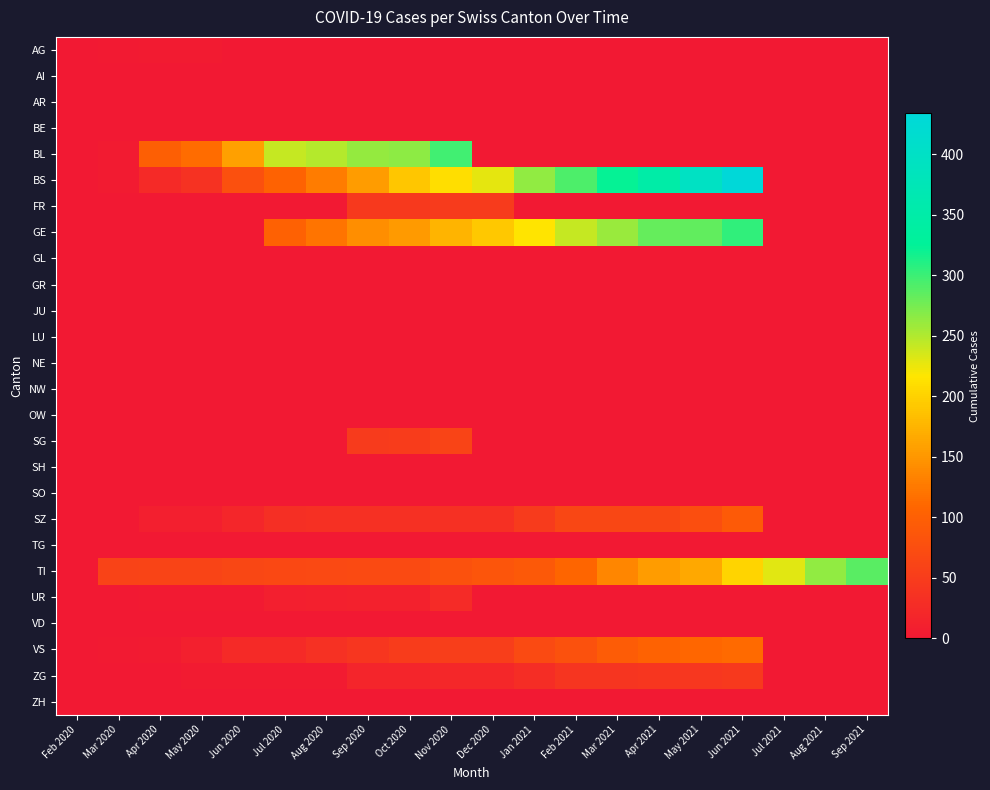

Reading right to left, list all the values displayed in this chart.

AG: Sep 2021=0	Aug 2021=0	Jul 2021=0	Jun 2021=0	May 2021=0	Apr 2021=0	Mar 2021=0	Feb 2021=0	Jan 2021=0	Dec 2020=0	Nov 2020=0	Oct 2020=0	Sep 2020=0	Aug 2020=0	Jul 2020=0	Jun 2020=0	May 2020=4	Apr 2020=4	Mar 2020=3	Feb 2020=1
AI: Sep 2021=0	Aug 2021=0	Jul 2021=0	Jun 2021=0	May 2021=0	Apr 2021=0	Mar 2021=0	Feb 2021=0	Jan 2021=0	Dec 2020=0	Nov 2020=0	Oct 2020=0	Sep 2020=0	Aug 2020=0	Jul 2020=0	Jun 2020=0	May 2020=0	Apr 2020=0	Mar 2020=0	Feb 2020=0
AR: Sep 2021=0	Aug 2021=0	Jul 2021=0	Jun 2021=0	May 2021=0	Apr 2021=0	Mar 2021=0	Feb 2021=0	Jan 2021=0	Dec 2020=0	Nov 2020=0	Oct 2020=0	Sep 2020=0	Aug 2020=0	Jul 2020=0	Jun 2020=0	May 2020=0	Apr 2020=0	Mar 2020=0	Feb 2020=0
BE: Sep 2021=0	Aug 2021=0	Jul 2021=0	Jun 2021=0	May 2021=0	Apr 2021=0	Mar 2021=0	Feb 2021=0	Jan 2021=0	Dec 2020=0	Nov 2020=0	Oct 2020=0	Sep 2020=0	Aug 2020=0	Jul 2020=0	Jun 2020=0	May 2020=0	Apr 2020=0	Mar 2020=0	Feb 2020=0
BL: Sep 2021=0	Aug 2021=0	Jul 2021=0	Jun 2021=0	May 2021=0	Apr 2021=0	Mar 2021=0	Feb 2021=0	Jan 2021=0	Dec 2020=0	Nov 2020=298	Oct 2020=266	Sep 2020=262	Aug 2020=249	Jul 2020=242	Jun 2020=158	May 2020=115	Apr 2020=100	Mar 2020=5	Feb 2020=0
BS: Sep 2021=0	Aug 2021=0	Jul 2021=0	Jun 2021=434	May 2021=397	Apr 2021=350	Mar 2021=323	Feb 2021=292	Jan 2021=263	Dec 2020=228	Nov 2020=211	Oct 2020=191	Sep 2020=155	Aug 2020=128	Jul 2020=105	Jun 2020=78	May 2020=36	Apr 2020=25	Mar 2020=4	Feb 2020=0
FR: Sep 2021=0	Aug 2021=0	Jul 2021=0	Jun 2021=0	May 2021=0	Apr 2021=0	Mar 2021=0	Feb 2021=0	Jan 2021=0	Dec 2020=49	Nov 2020=49	Oct 2020=46	Sep 2020=46	Aug 2020=0	Jul 2020=0	Jun 2020=0	May 2020=0	Apr 2020=0	Mar 2020=0	Feb 2020=0
GE: Sep 2021=0	Aug 2021=0	Jul 2021=0	Jun 2021=305	May 2021=284	Apr 2021=283	Mar 2021=260	Feb 2021=241	Jan 2021=216	Dec 2020=193	Nov 2020=175	Oct 2020=153	Sep 2020=144	Aug 2020=122	Jul 2020=103	Jun 2020=0	May 2020=0	Apr 2020=0	Mar 2020=0	Feb 2020=0
GL: Sep 2021=0	Aug 2021=0	Jul 2021=0	Jun 2021=0	May 2021=0	Apr 2021=0	Mar 2021=0	Feb 2021=0	Jan 2021=0	Dec 2020=0	Nov 2020=0	Oct 2020=0	Sep 2020=0	Aug 2020=0	Jul 2020=0	Jun 2020=0	May 2020=0	Apr 2020=0	Mar 2020=0	Feb 2020=0
GR: Sep 2021=0	Aug 2021=0	Jul 2021=0	Jun 2021=0	May 2021=0	Apr 2021=0	Mar 2021=0	Feb 2021=0	Jan 2021=0	Dec 2020=0	Nov 2020=0	Oct 2020=0	Sep 2020=0	Aug 2020=0	Jul 2020=0	Jun 2020=0	May 2020=0	Apr 2020=0	Mar 2020=0	Feb 2020=0
JU: Sep 2021=0	Aug 2021=0	Jul 2021=0	Jun 2021=0	May 2021=0	Apr 2021=0	Mar 2021=0	Feb 2021=0	Jan 2021=0	Dec 2020=0	Nov 2020=0	Oct 2020=0	Sep 2020=0	Aug 2020=0	Jul 2020=0	Jun 2020=0	May 2020=0	Apr 2020=0	Mar 2020=0	Feb 2020=0
LU: Sep 2021=0	Aug 2021=0	Jul 2021=0	Jun 2021=0	May 2021=0	Apr 2021=0	Mar 2021=0	Feb 2021=0	Jan 2021=0	Dec 2020=0	Nov 2020=0	Oct 2020=0	Sep 2020=0	Aug 2020=0	Jul 2020=0	Jun 2020=0	May 2020=0	Apr 2020=0	Mar 2020=0	Feb 2020=0
NE: Sep 2021=0	Aug 2021=0	Jul 2021=0	Jun 2021=0	May 2021=0	Apr 2021=0	Mar 2021=0	Feb 2021=0	Jan 2021=0	Dec 2020=0	Nov 2020=0	Oct 2020=0	Sep 2020=0	Aug 2020=0	Jul 2020=0	Jun 2020=0	May 2020=0	Apr 2020=0	Mar 2020=0	Feb 2020=0
NW: Sep 2021=0	Aug 2021=0	Jul 2021=0	Jun 2021=0	May 2021=0	Apr 2021=0	Mar 2021=0	Feb 2021=0	Jan 2021=0	Dec 2020=0	Nov 2020=0	Oct 2020=0	Sep 2020=0	Aug 2020=0	Jul 2020=0	Jun 2020=0	May 2020=0	Apr 2020=0	Mar 2020=0	Feb 2020=0
OW: Sep 2021=0	Aug 2021=0	Jul 2021=0	Jun 2021=0	May 2021=0	Apr 2021=0	Mar 2021=0	Feb 2021=0	Jan 2021=0	Dec 2020=0	Nov 2020=0	Oct 2020=0	Sep 2020=0	Aug 2020=0	Jul 2020=0	Jun 2020=0	May 2020=0	Apr 2020=0	Mar 2020=0	Feb 2020=0
SG: Sep 2021=0	Aug 2021=0	Jul 2021=0	Jun 2021=0	May 2021=0	Apr 2021=0	Mar 2021=0	Feb 2021=0	Jan 2021=0	Dec 2020=0	Nov 2020=62	Oct 2020=50	Sep 2020=49	Aug 2020=0	Jul 2020=0	Jun 2020=0	May 2020=0	Apr 2020=0	Mar 2020=0	Feb 2020=0
SH: Sep 2021=0	Aug 2021=0	Jul 2021=0	Jun 2021=0	May 2021=0	Apr 2021=0	Mar 2021=0	Feb 2021=0	Jan 2021=0	Dec 2020=0	Nov 2020=0	Oct 2020=0	Sep 2020=0	Aug 2020=0	Jul 2020=0	Jun 2020=0	May 2020=0	Apr 2020=0	Mar 2020=0	Feb 2020=0
SO: Sep 2021=0	Aug 2021=0	Jul 2021=0	Jun 2021=0	May 2021=0	Apr 2021=0	Mar 2021=0	Feb 2021=0	Jan 2021=0	Dec 2020=0	Nov 2020=0	Oct 2020=0	Sep 2020=0	Aug 2020=0	Jul 2020=0	Jun 2020=0	May 2020=0	Apr 2020=0	Mar 2020=0	Feb 2020=0
SZ: Sep 2021=0	Aug 2021=0	Jul 2021=0	Jun 2021=92	May 2021=75	Apr 2021=65	Mar 2021=65	Feb 2021=65	Jan 2021=48	Dec 2020=33	Nov 2020=33	Oct 2020=33	Sep 2020=33	Aug 2020=33	Jul 2020=32	Jun 2020=20	May 2020=10	Apr 2020=10	Mar 2020=0	Feb 2020=0
TG: Sep 2021=0	Aug 2021=0	Jul 2021=0	Jun 2021=0	May 2021=0	Apr 2021=0	Mar 2021=0	Feb 2021=0	Jan 2021=0	Dec 2020=0	Nov 2020=0	Oct 2020=0	Sep 2020=0	Aug 2020=0	Jul 2020=0	Jun 2020=0	May 2020=0	Apr 2020=0	Mar 2020=0	Feb 2020=0
TI: Sep 2021=287	Aug 2021=263	Jul 2021=229	Jun 2021=202	May 2021=165	Apr 2021=155	Mar 2021=136	Feb 2021=107	Jan 2021=91	Dec 2020=85	Nov 2020=80	Oct 2020=71	Sep 2020=70	Aug 2020=68	Jul 2020=67	Jun 2020=65	May 2020=62	Apr 2020=62	Mar 2020=61	Feb 2020=0
UR: Sep 2021=0	Aug 2021=0	Jul 2021=0	Jun 2021=0	May 2021=0	Apr 2021=0	Mar 2021=0	Feb 2021=0	Jan 2021=0	Dec 2020=0	Nov 2020=26	Oct 2020=13	Sep 2020=13	Aug 2020=11	Jul 2020=9	Jun 2020=3	May 2020=3	Apr 2020=3	Mar 2020=1	Feb 2020=0
VD: Sep 2021=0	Aug 2021=0	Jul 2021=0	Jun 2021=0	May 2021=0	Apr 2021=0	Mar 2021=0	Feb 2021=0	Jan 2021=0	Dec 2020=0	Nov 2020=0	Oct 2020=0	Sep 2020=0	Aug 2020=0	Jul 2020=0	Jun 2020=0	May 2020=0	Apr 2020=0	Mar 2020=0	Feb 2020=0
VS: Sep 2021=0	Aug 2021=0	Jul 2021=0	Jun 2021=112	May 2021=109	Apr 2021=104	Mar 2021=96	Feb 2021=81	Jan 2021=71	Dec 2020=54	Nov 2020=53	Oct 2020=50	Sep 2020=41	Aug 2020=35	Jul 2020=25	Jun 2020=24	May 2020=11	Apr 2020=5	Mar 2020=2	Feb 2020=0
ZG: Sep 2021=0	Aug 2021=0	Jul 2021=0	Jun 2021=46	May 2021=44	Apr 2021=41	Mar 2021=40	Feb 2021=39	Jan 2021=29	Dec 2020=21	Nov 2020=21	Oct 2020=18	Sep 2020=18	Aug 2020=5	Jul 2020=5	Jun 2020=5	May 2020=5	Apr 2020=1	Mar 2020=0	Feb 2020=0
ZH: Sep 2021=0	Aug 2021=0	Jul 2021=0	Jun 2021=0	May 2021=0	Apr 2021=0	Mar 2021=0	Feb 2021=0	Jan 2021=0	Dec 2020=0	Nov 2020=0	Oct 2020=0	Sep 2020=0	Aug 2020=0	Jul 2020=0	Jun 2020=0	May 2020=0	Apr 2020=0	Mar 2020=0	Feb 2020=0